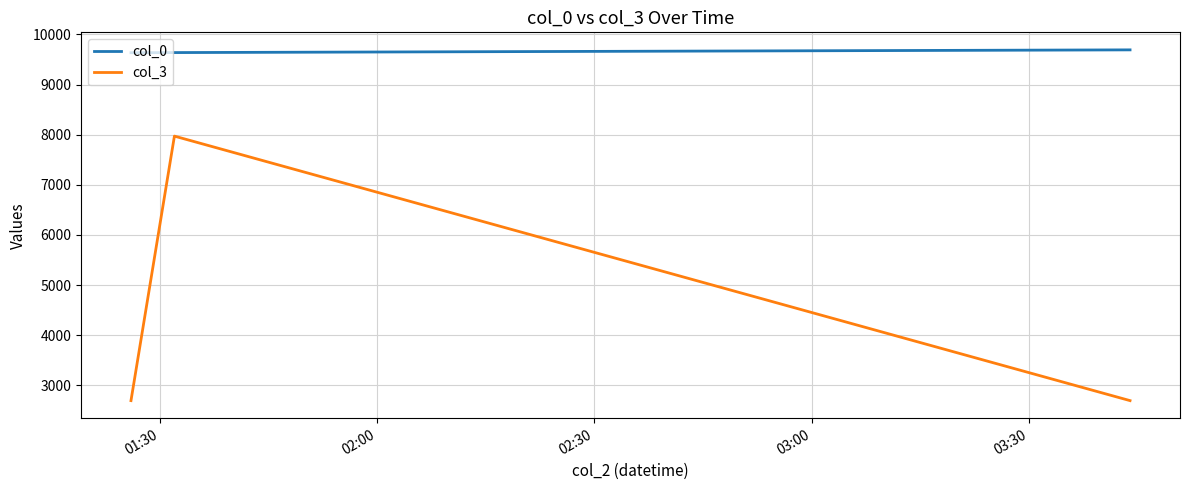

What are all the series names shown in the legend?

col_0, col_3